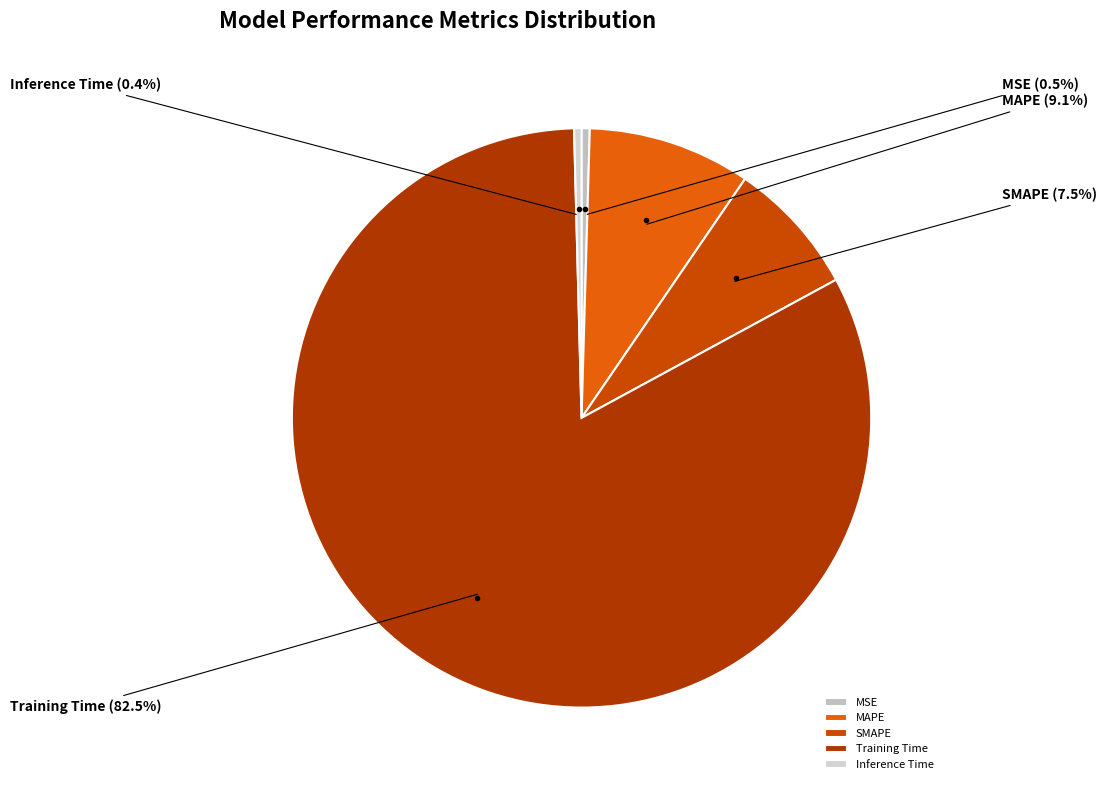

Which slice represents more than half of the pie?

Training Time